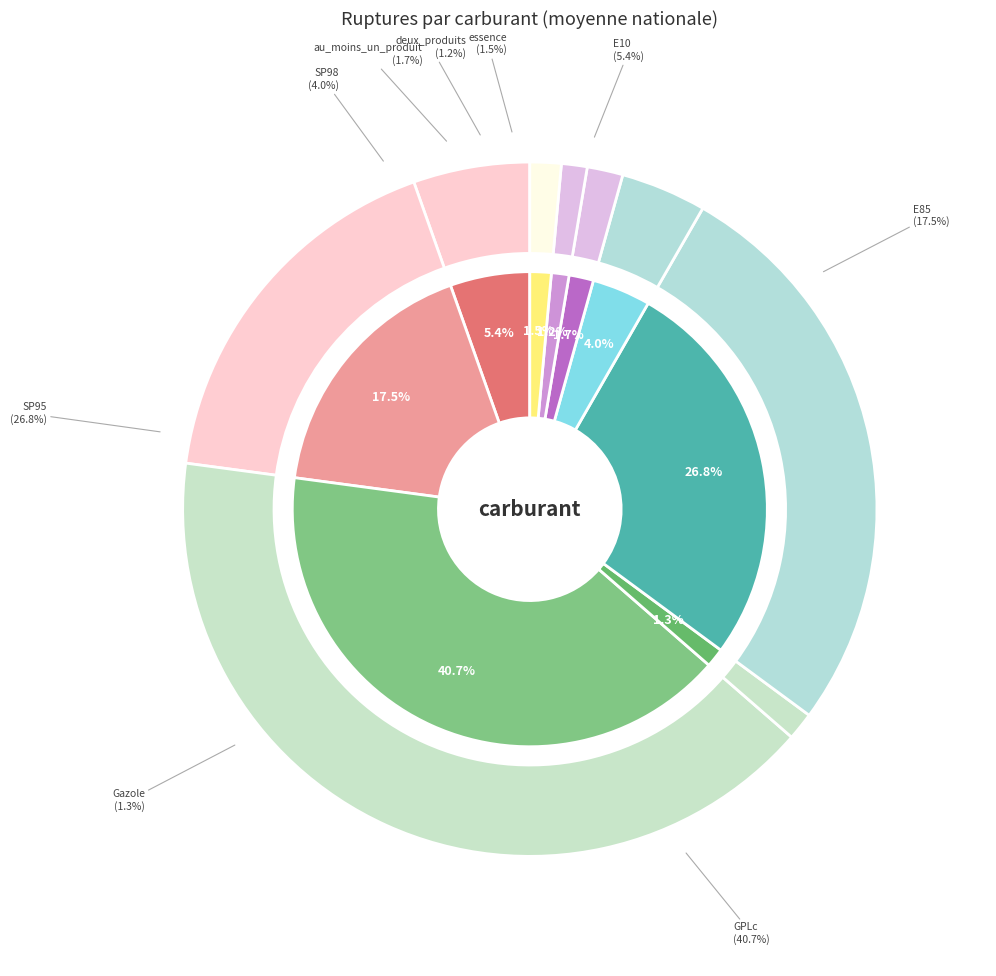

What percentage is the GPLc slice, to the nearest percent?

41%